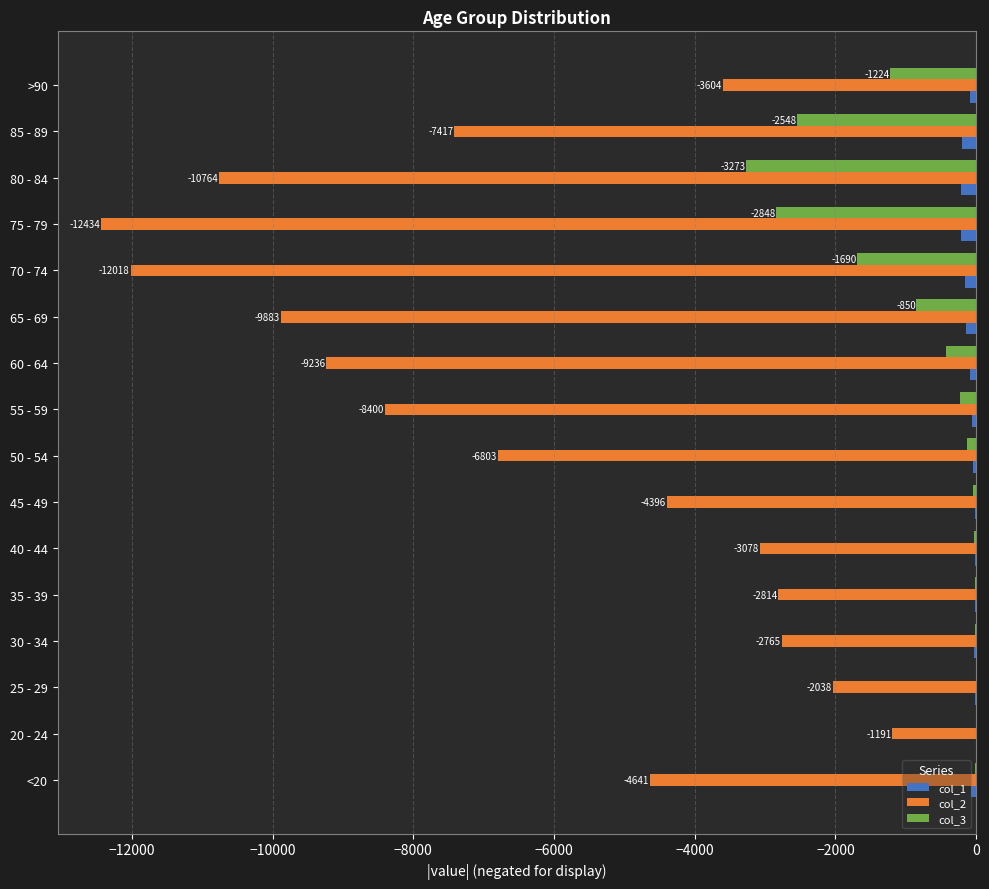

What is the sum of all col_2 values?

-101482